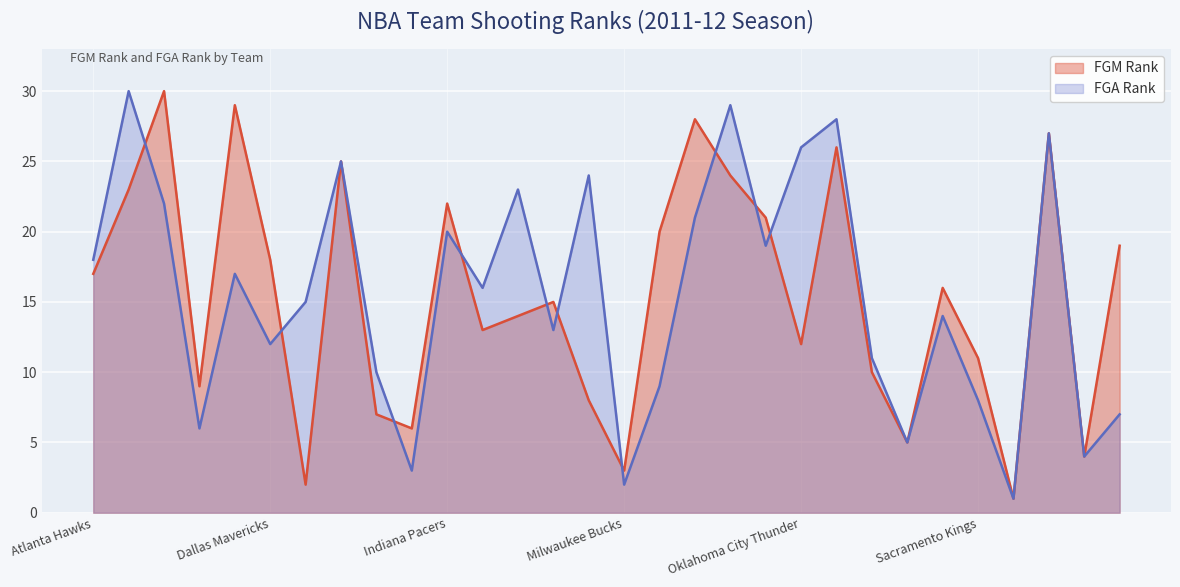

What is the average value of the FGM_RANK series?

16